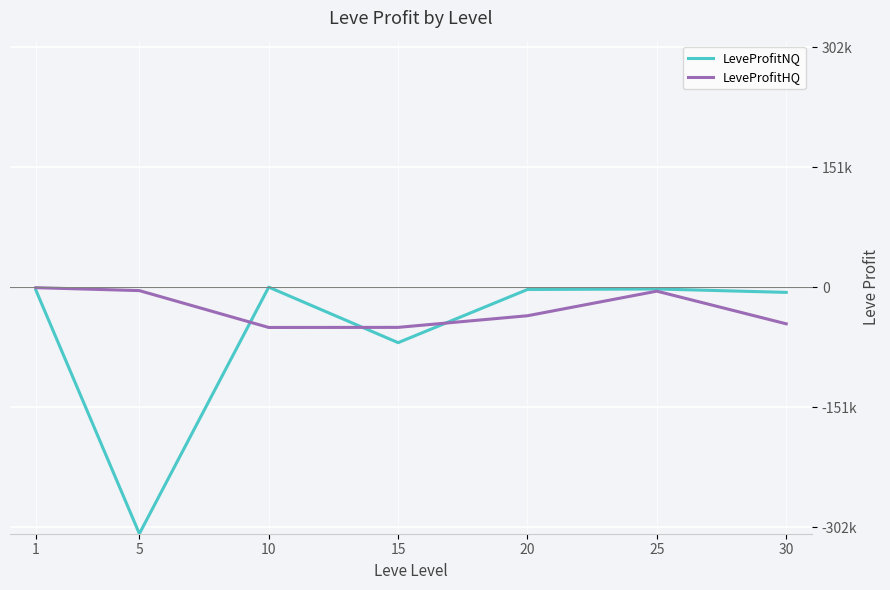

How many intersections are there between LeveProfitNQ and LeveProfitHQ?

3